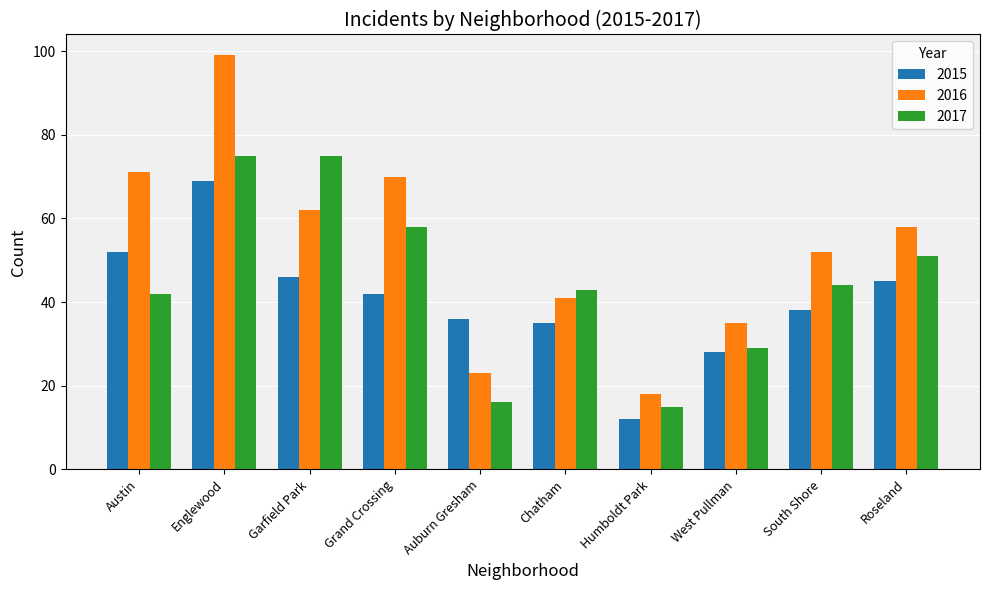

Where is 2016 nearest to the value 58?

Roseland